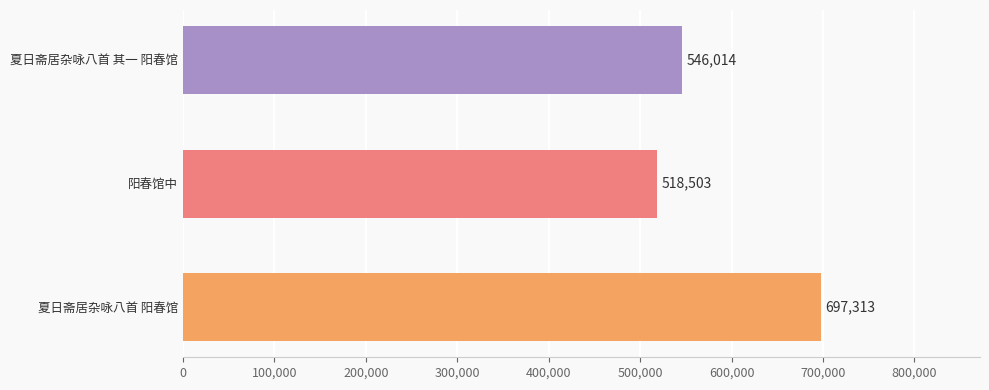

Is it true that the value at 夏日斋居杂咏八首 阳春馆 is 697313?

True